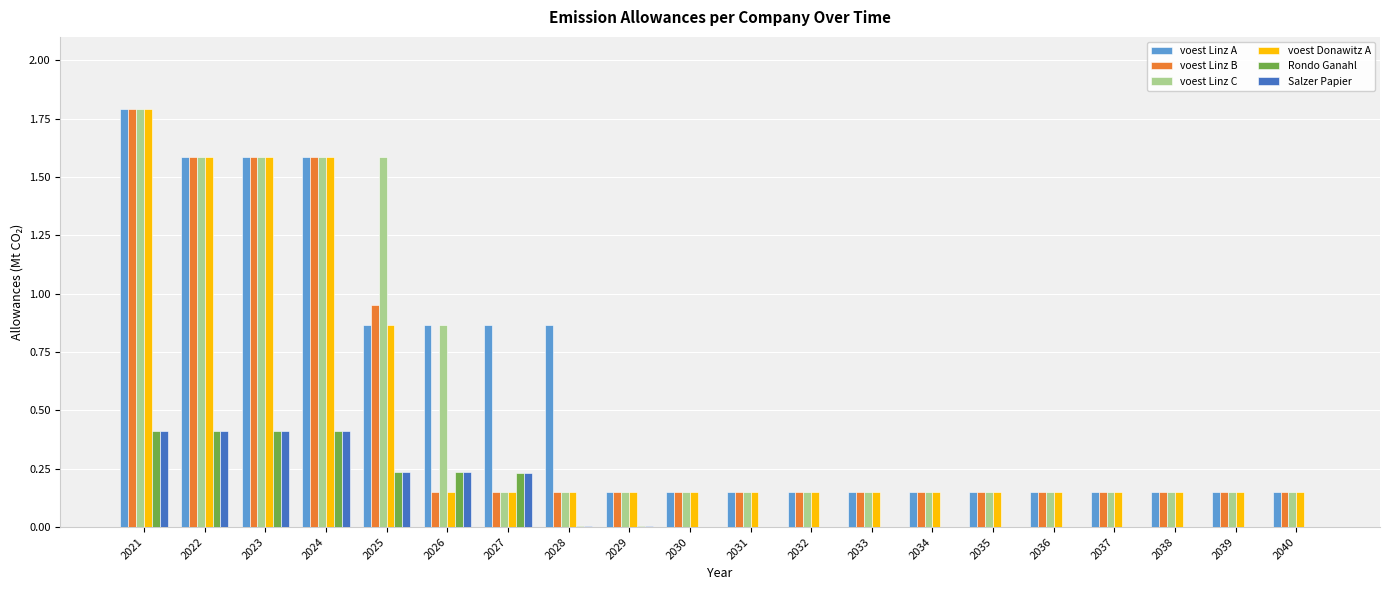

Which series has the largest total across all categories?

voest Linz A